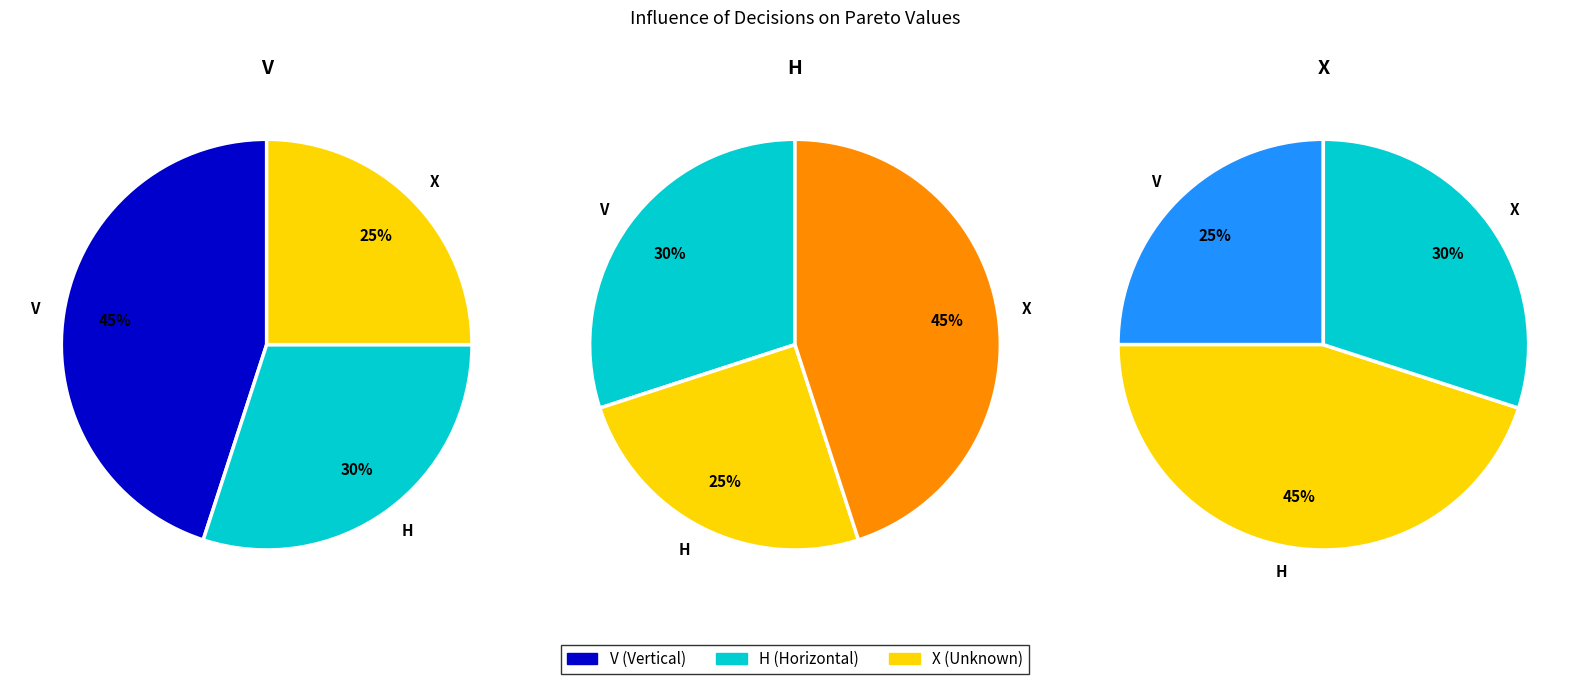

Which has a higher value, X or H?

H